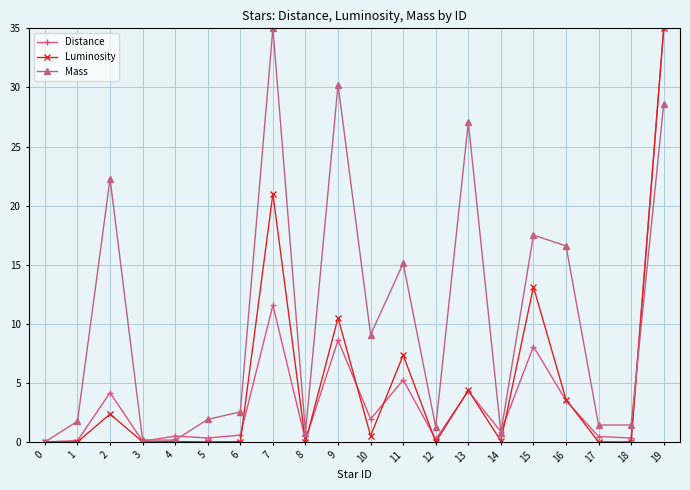

Which series ends up on top after the final intersection of Mass and Distance?

Distance